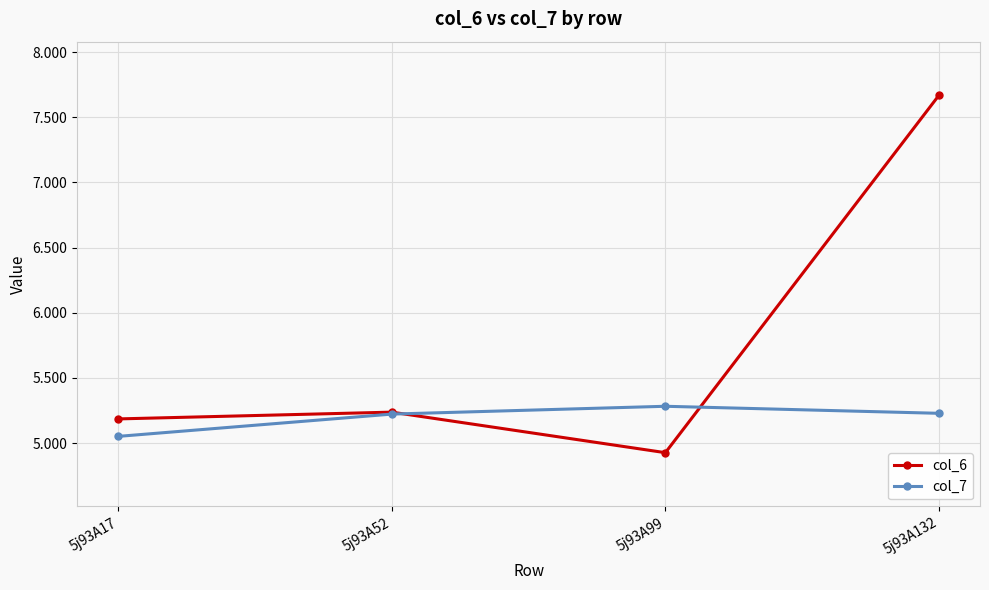

True or false: col_7 and col_6 cross at least once.

True